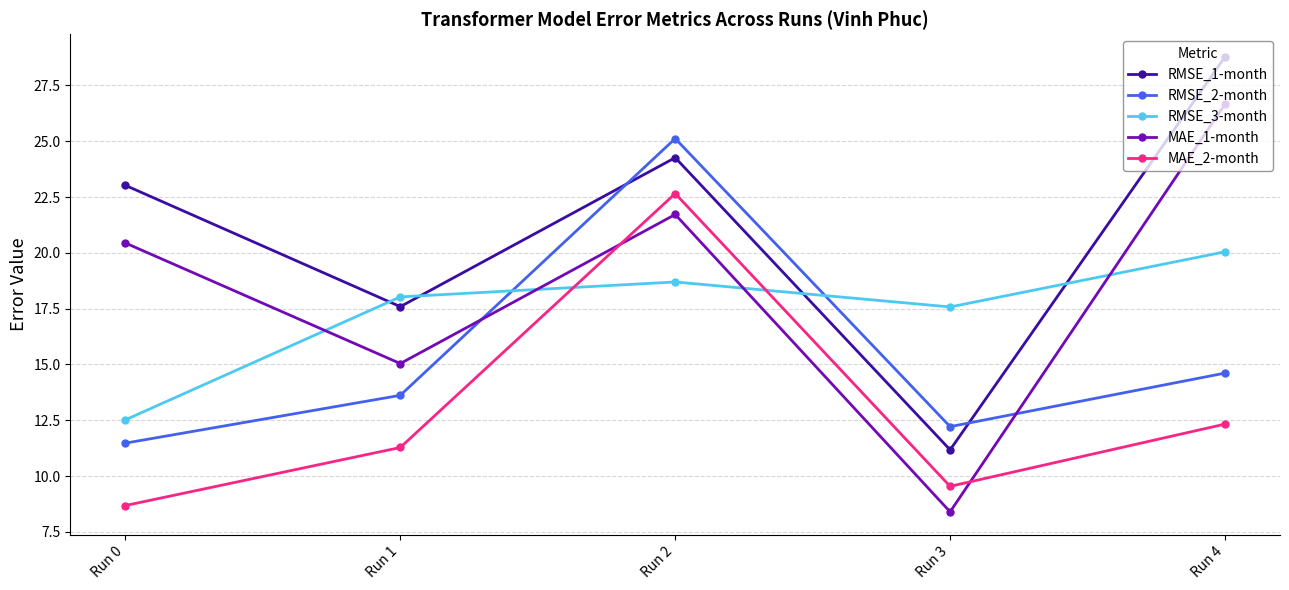

The RMSE_2-month series shows 11.5 at Run 0. True or false?

True